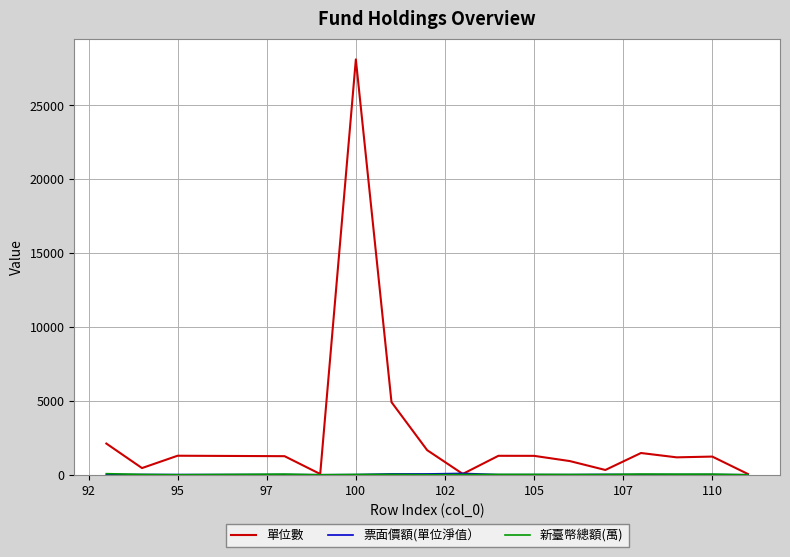

Which series has the largest range (max minus min)?

單位數